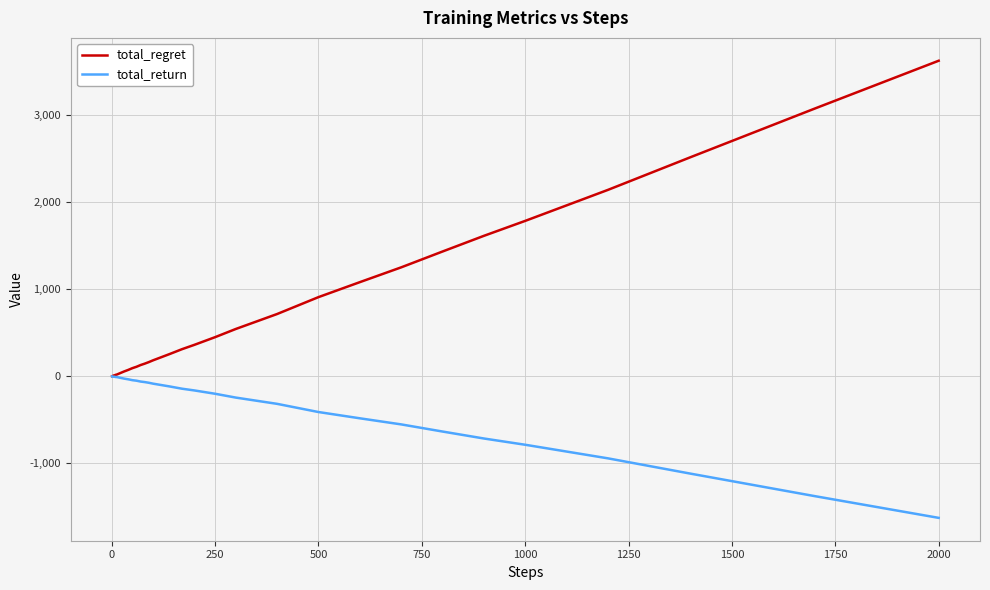

Which series has the largest range (max minus min)?

total_regret